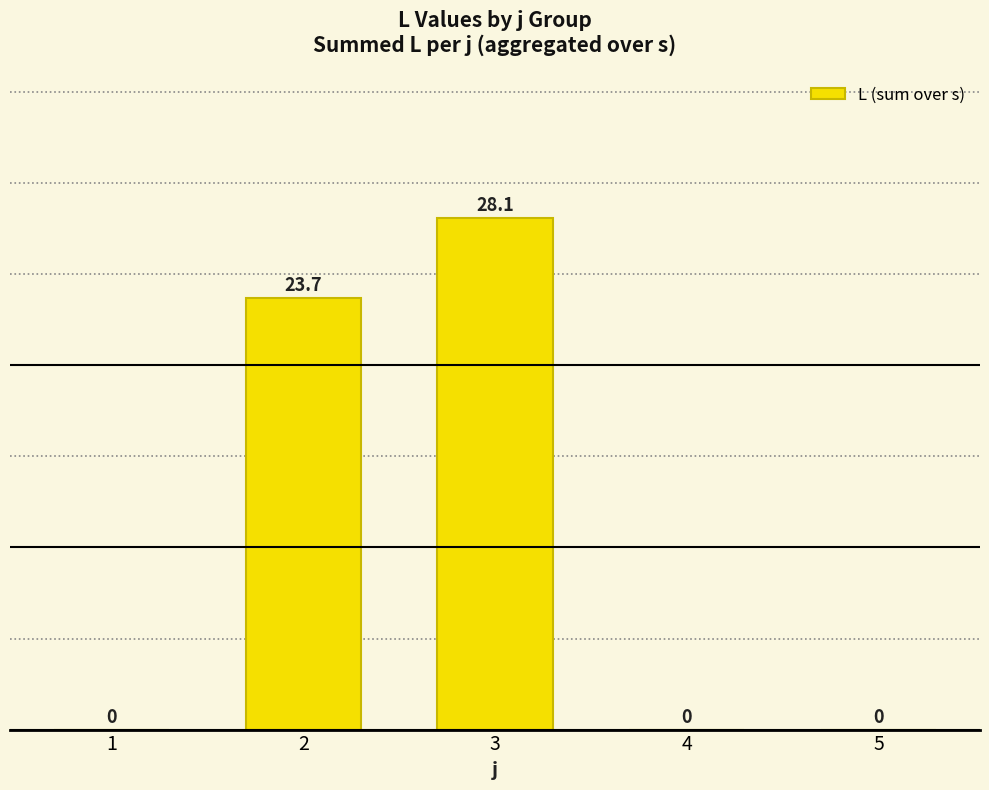

Reading left to right, transcribe all the data shown in this chart.

0.0	23.7	28.1	0.0	0.0